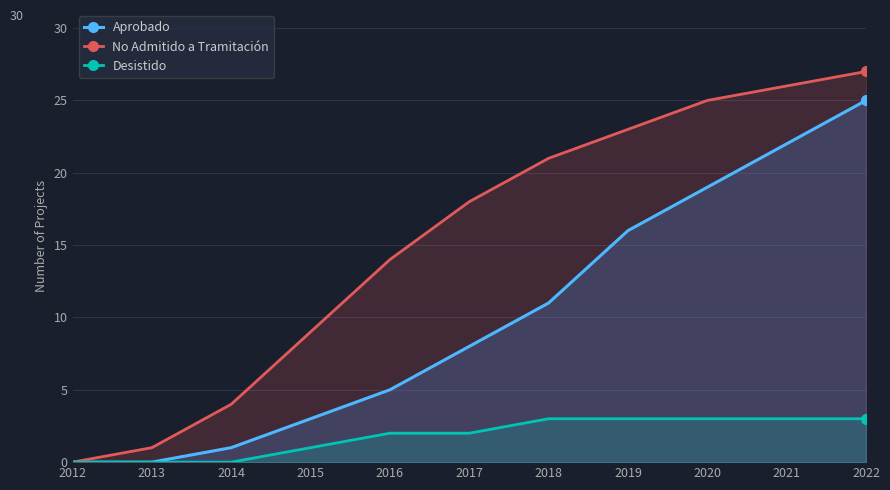

True or false: Desistido has a value of -2 at 2014.

False